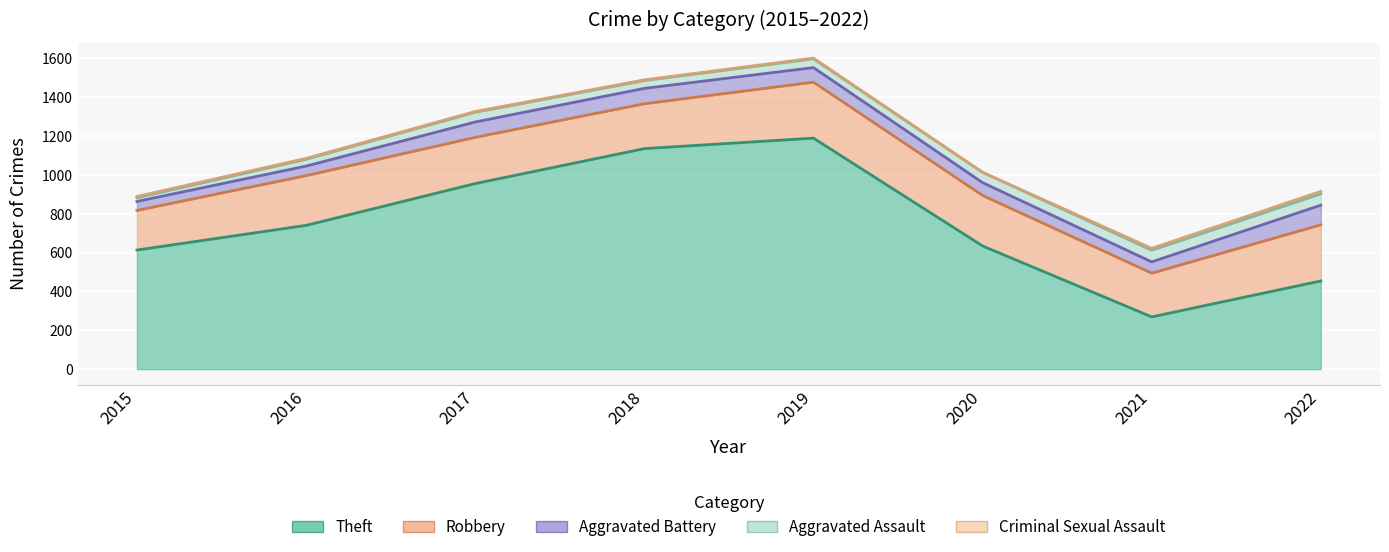

Reading right to left, list all the values displayed in this chart.

Theft: 454	269	634	1189	1135	955	740	613
Robbery: 289	225	260	288	231	238	256	204
Aggravated Battery: 101	58	66	75	79	79	49	46
Aggravated Assault: 58	60	53	45	40	50	35	19
Criminal Sexual Assault: 13	10	0	4	4	4	5	7